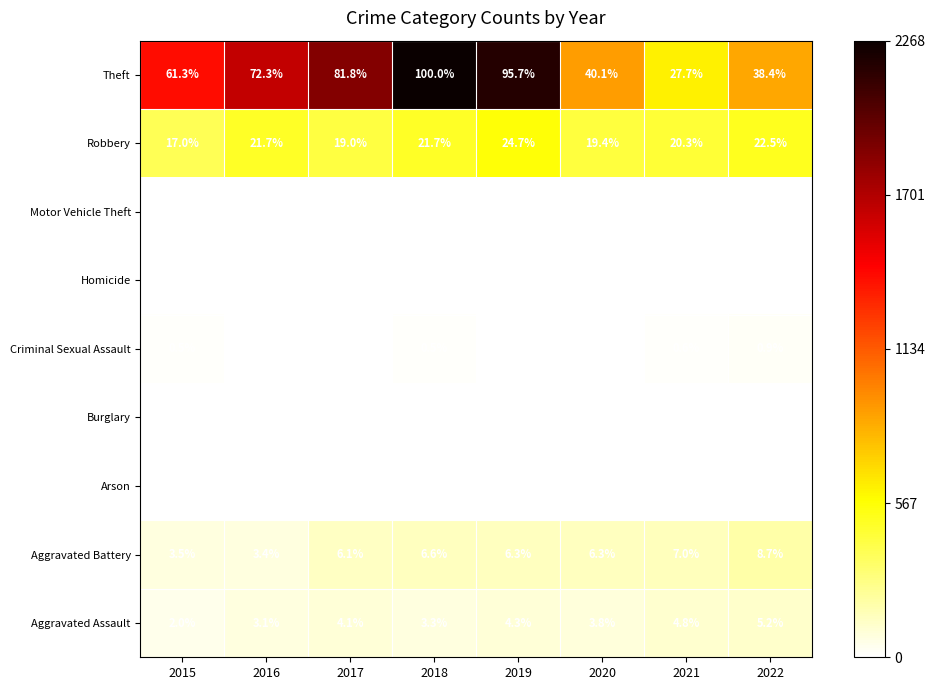

At which label is Criminal Sexual Assault closest to 0?

2020